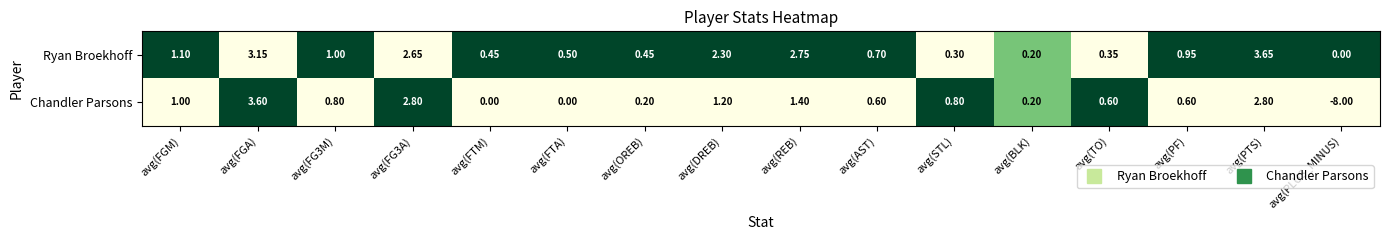

Which series has the widest spread of values?

Chandler Parsons